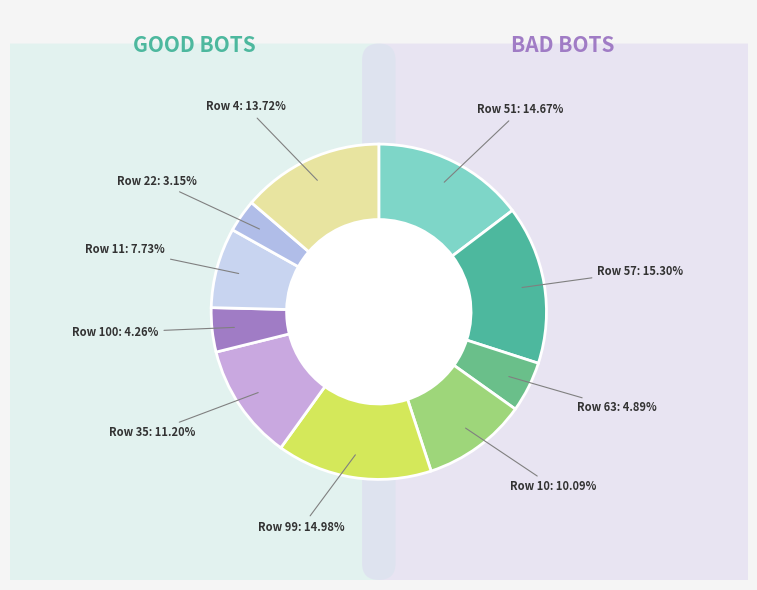

Does 35 account for over 50% of the chart?

No